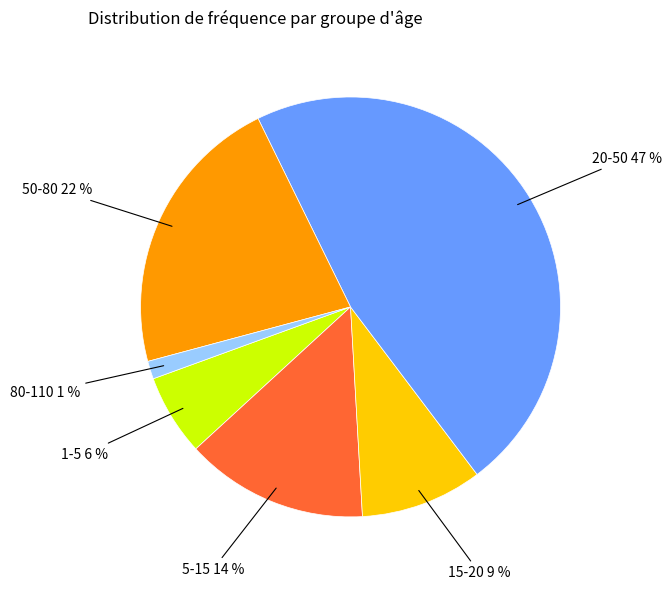

Is it true that 20-50 is 47% of the pie?

True